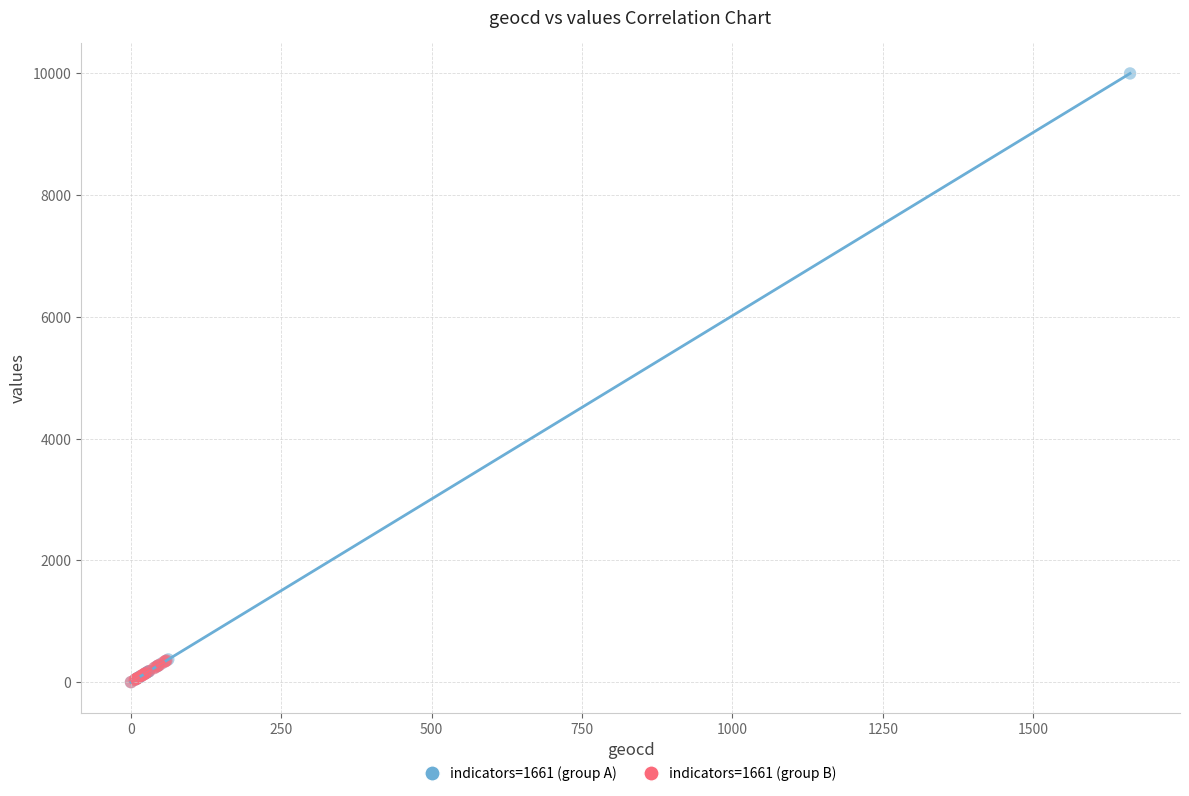

What are all the series names shown in the legend?

indicators=1661 (group A), indicators=1661 (group B)